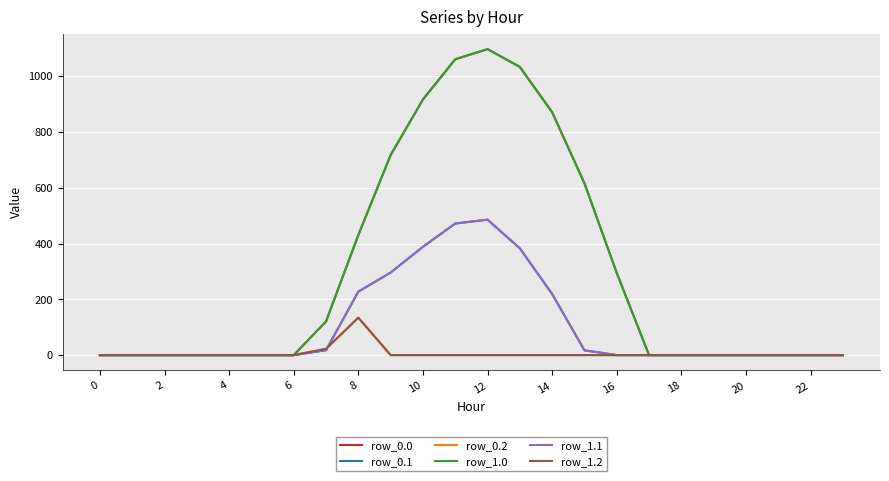

Does the chart have visible grid lines?

Yes